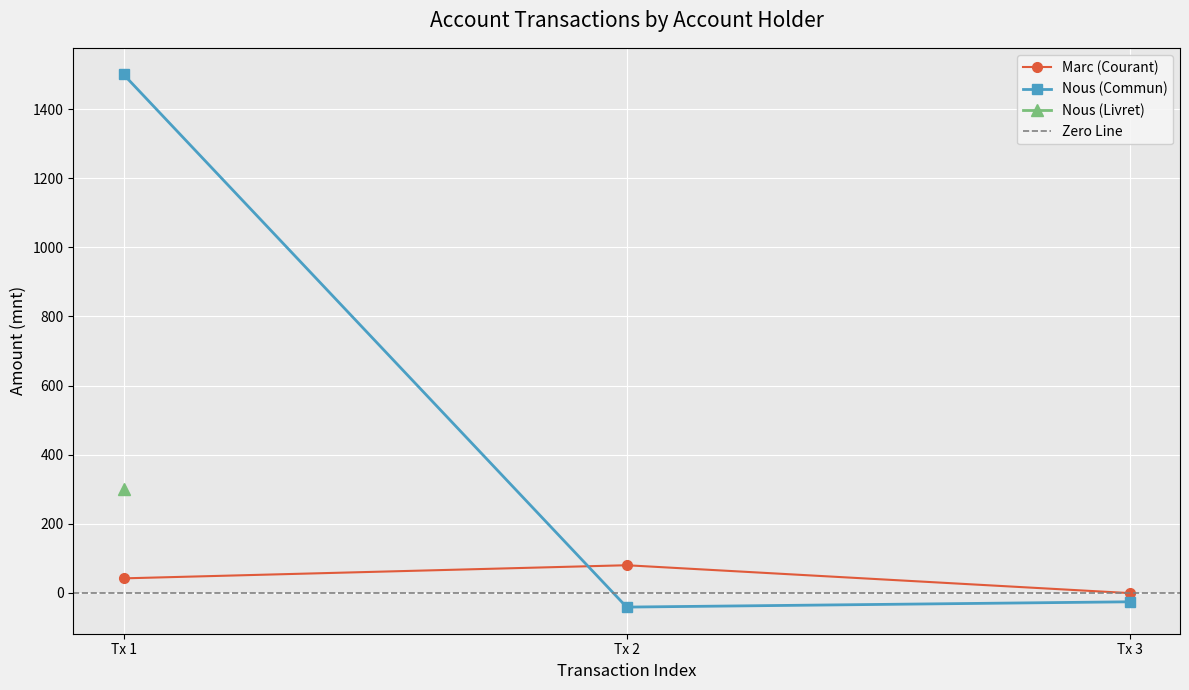

Is the value of Marc (Courant) at Tx 1 greater than the value of Nous (Commun) at Tx 3?

Yes